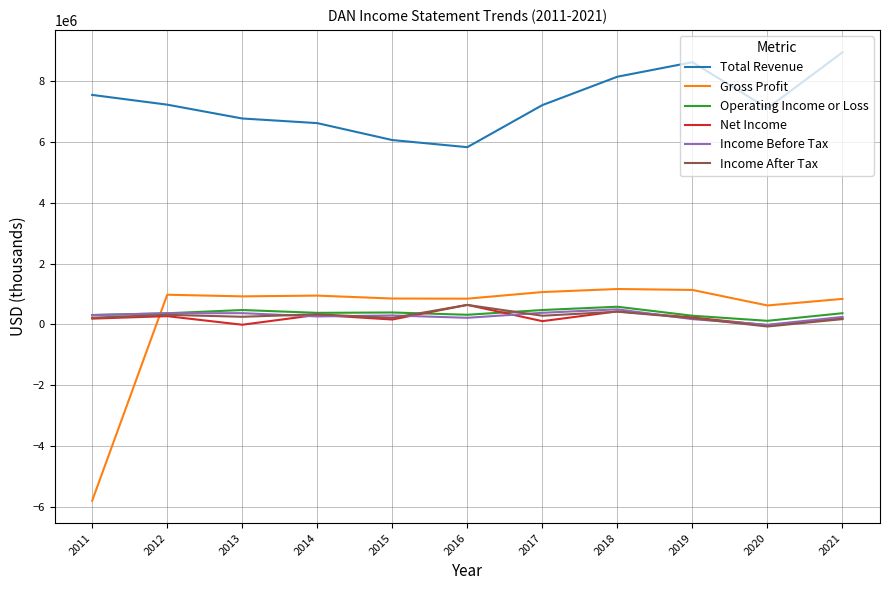

The value of Total Revenue at 2016 is 8428902. True or false?

False